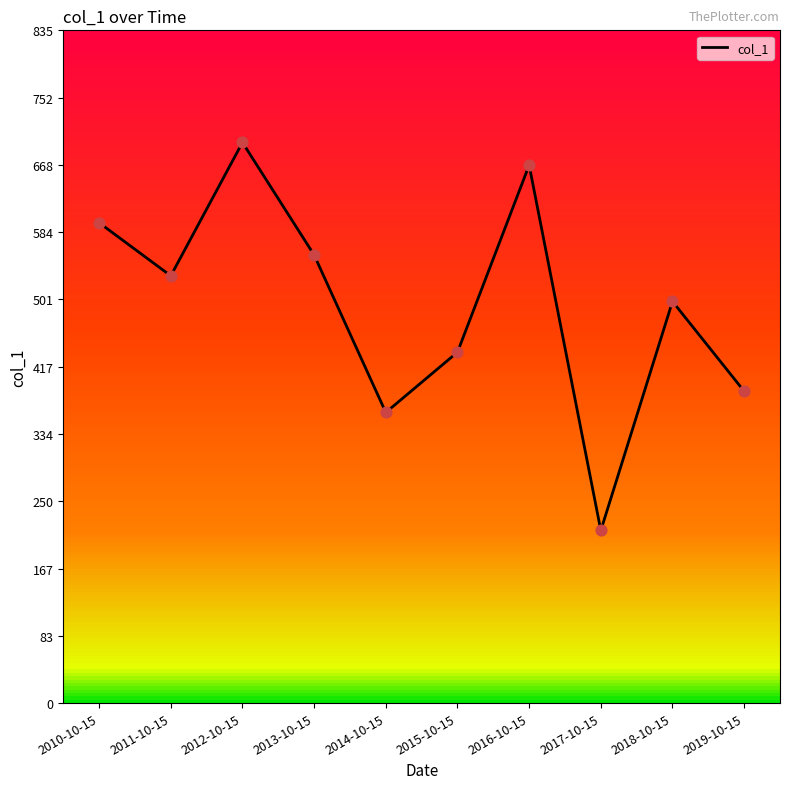

What is the change in value from 2015-10-15 to 2017-10-15?

-221.5